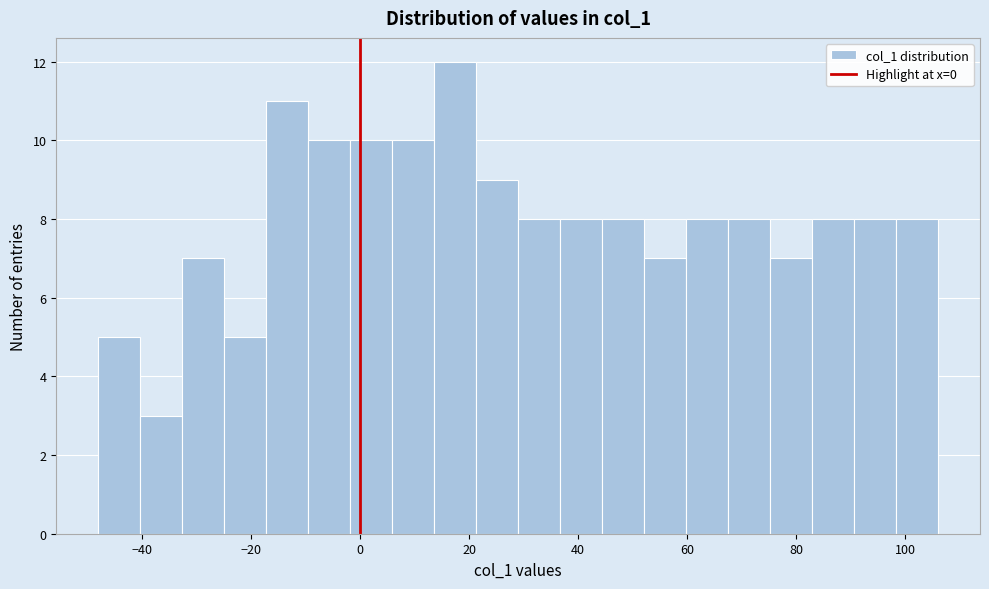

Around what value on the x-axis is the tallest bar? Give the approximate position of its centre, as read against the axis.

18